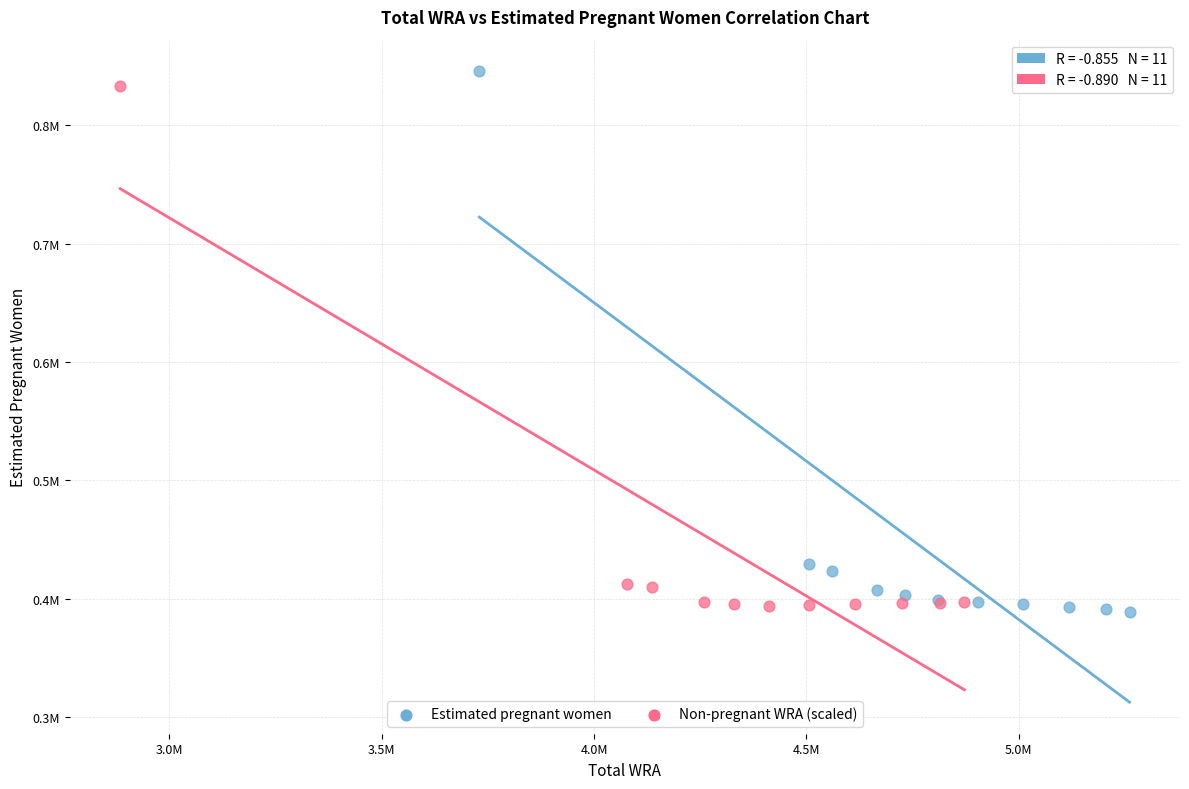

Which series contains the lowest Y value?

Estimated pregnant women